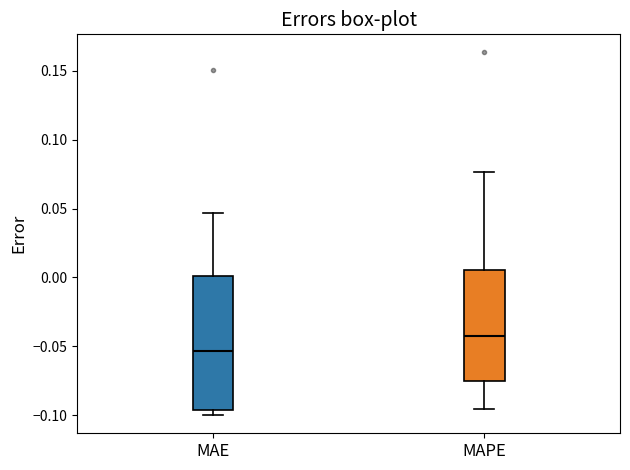

Which box's median line is the highest?

MAPE